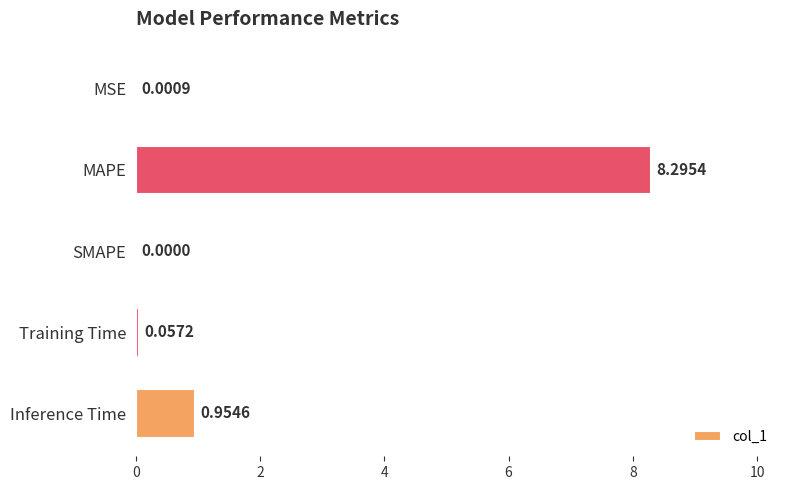

How many data points are above 0?

4